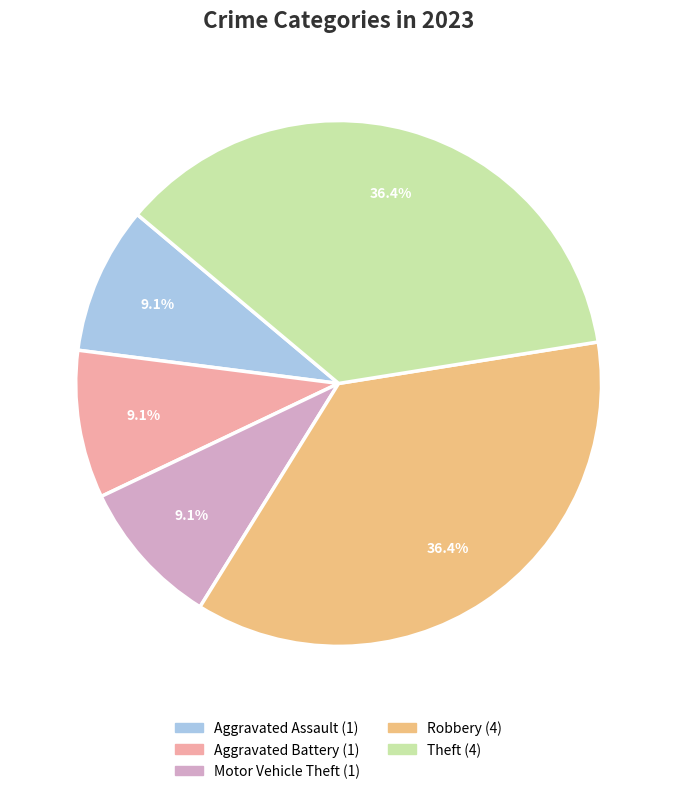

Is there a majority slice in this chart?

No